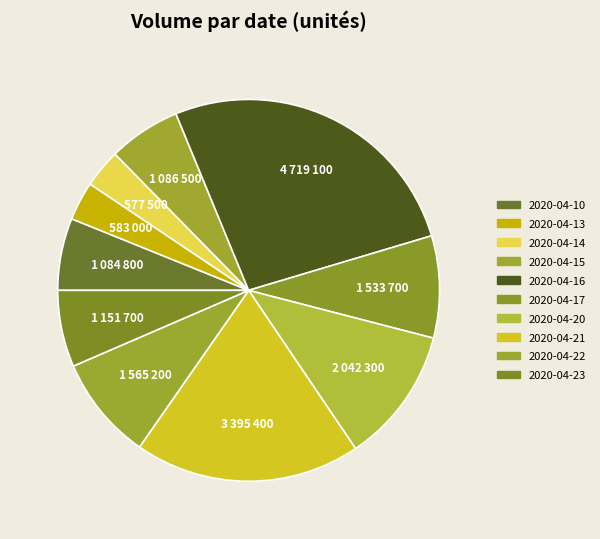

How much of the chart is everything except 2020-04-21?

80.9%